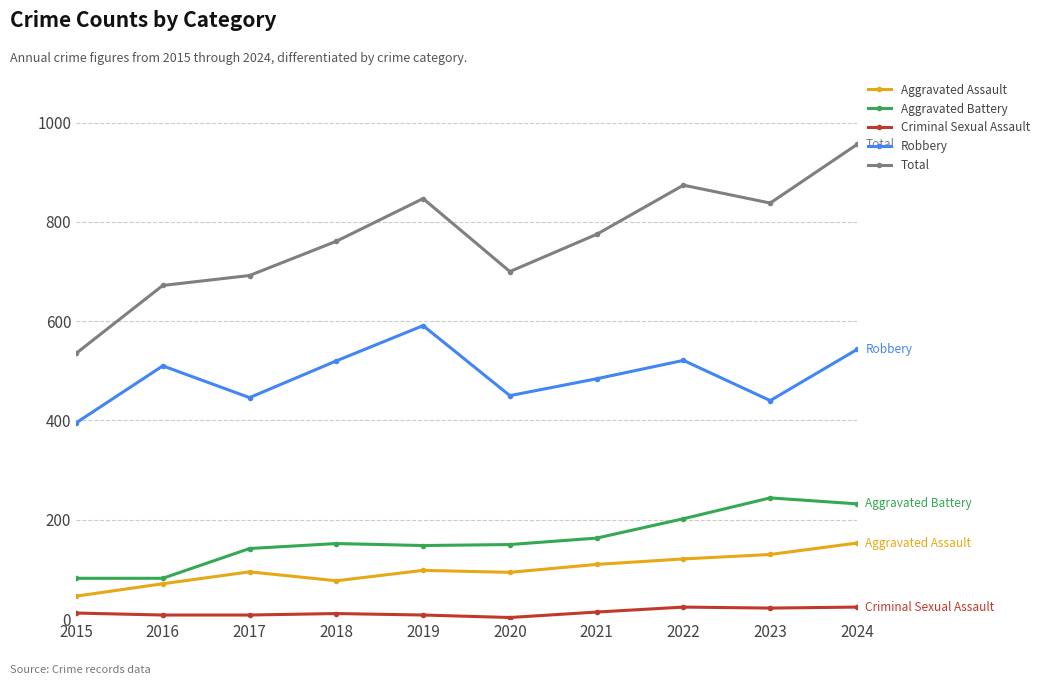

What is the value of the Aggravated Assault point at the 3rd from the left?

95